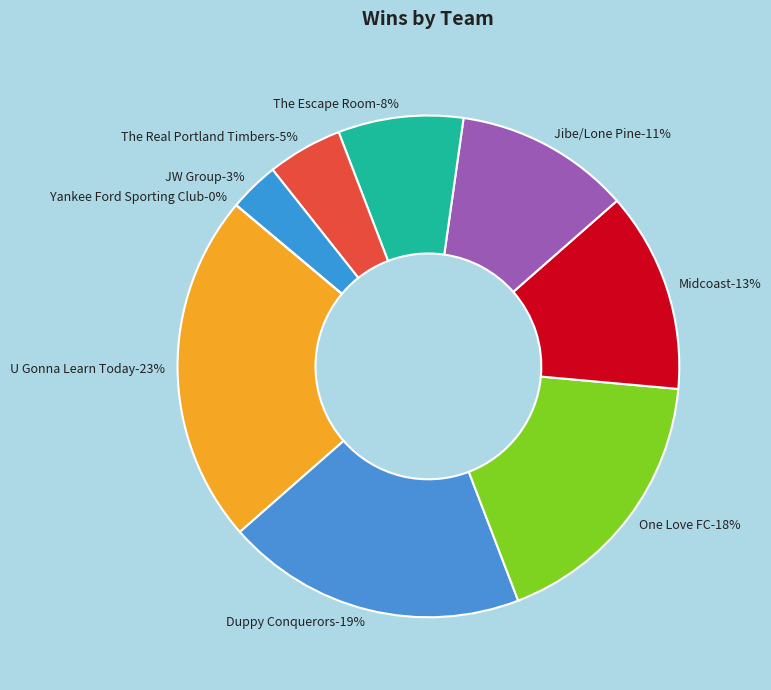

Is it true that The Escape Room is 1% of the pie?

False